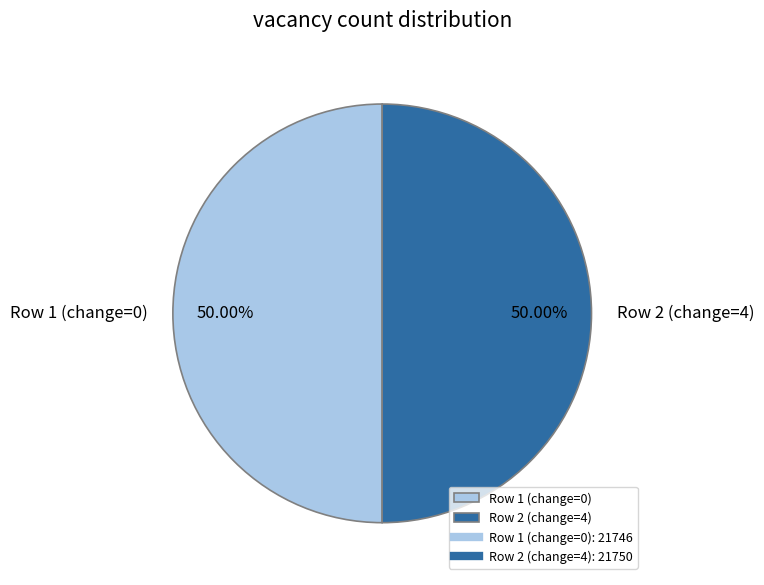

How many segments does this pie chart have?

2